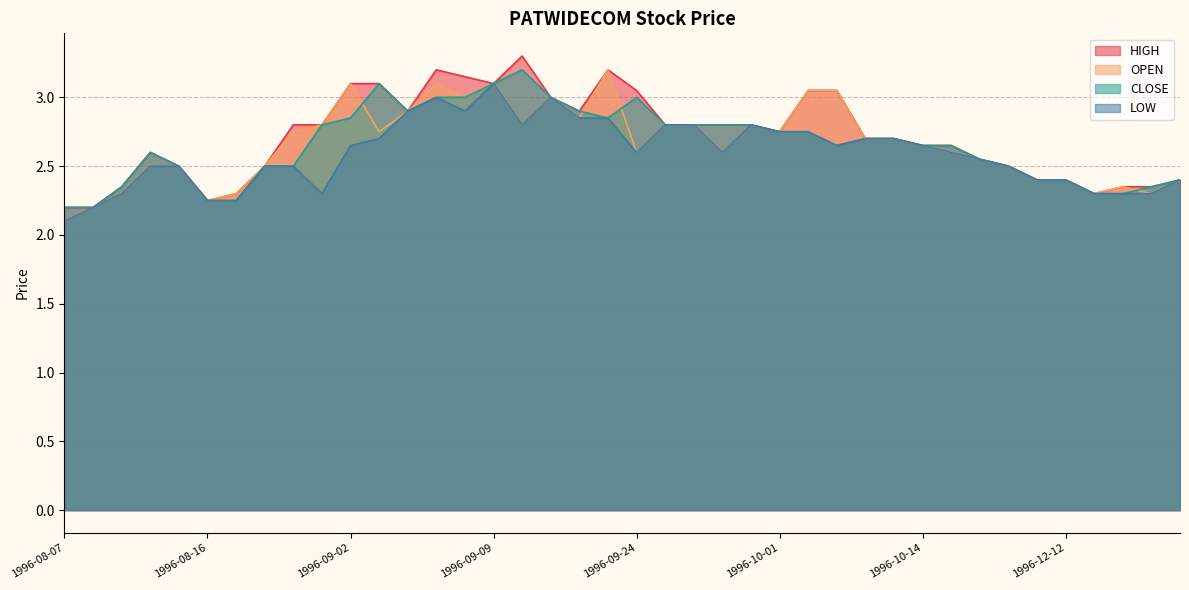

In LOW, how many points are higher than both neighbors (excluding endpoints)?

4